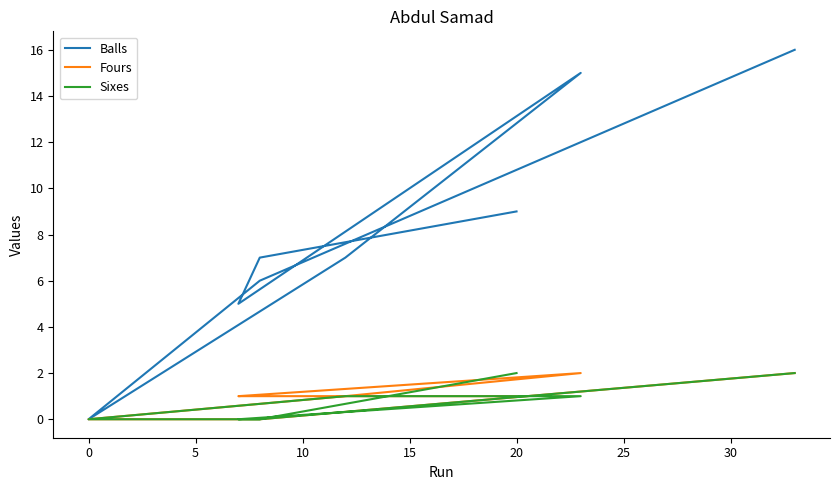

How many lines are shown in the chart?

3